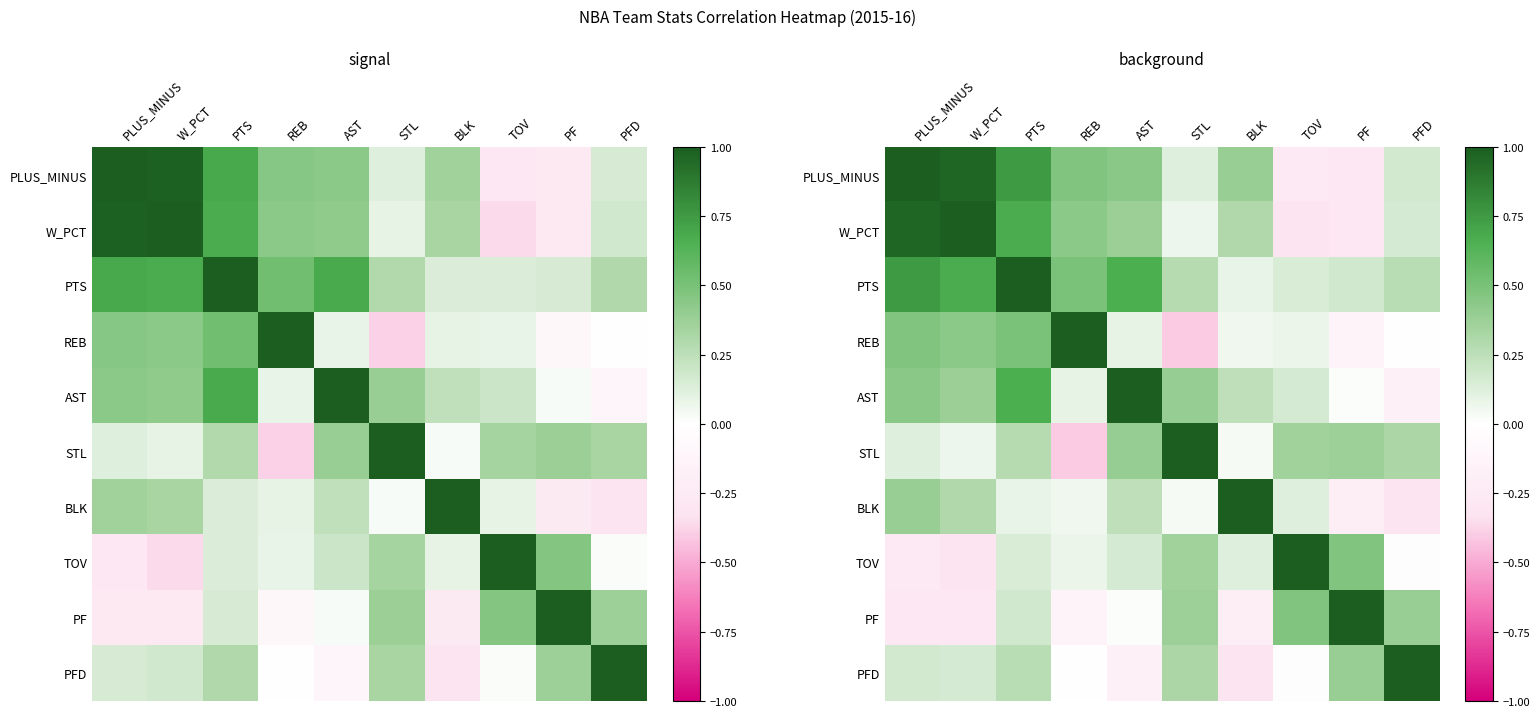

True or false: REB has a value of 1.0 at REB.

True